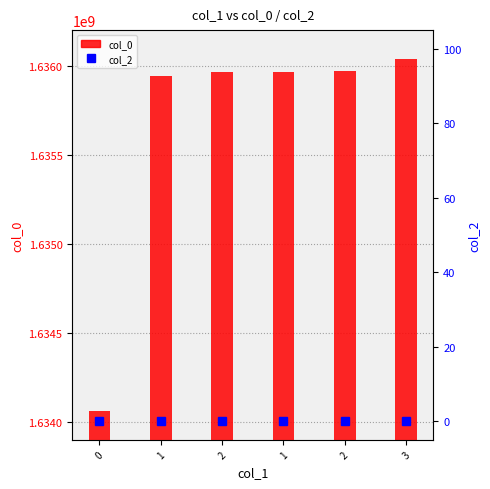

What is the spread (max minus min) of values at 2?

1635963085